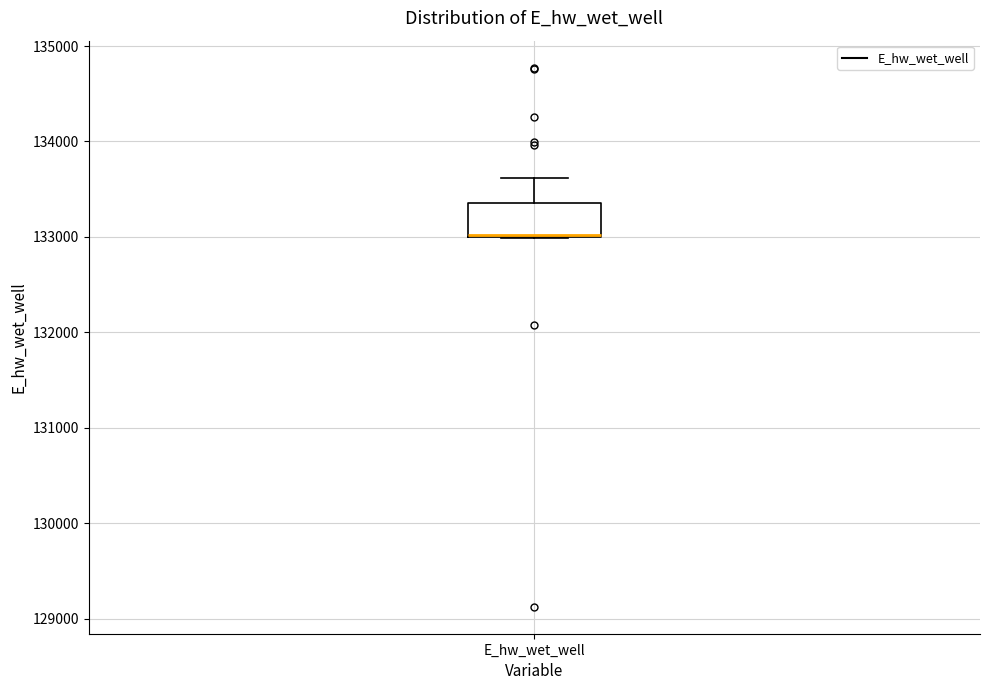

Transcribe this box plot: give where the median line is, the range the box spans, and where the two whiskers end, as read against the y-axis. The values are not printed on the chart, so give them approximately, as read against the axis.

median 133000 (drawn on the box's lower edge), box 133000 to 133400, whiskers 133000 to 133600